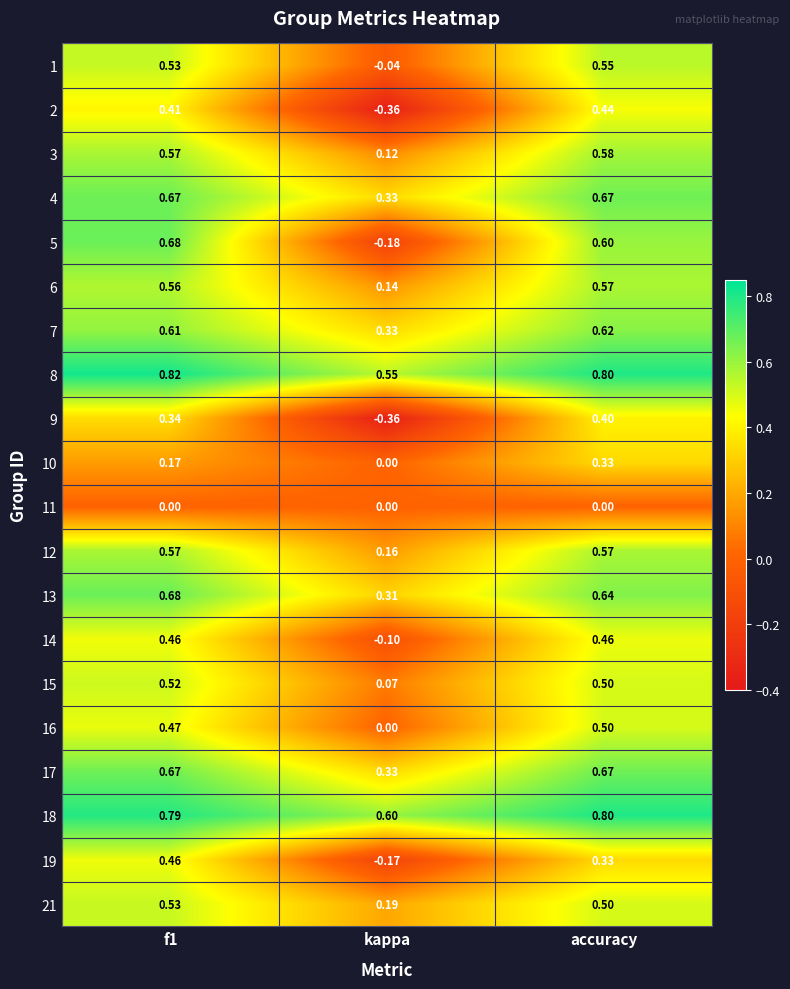

At which category is the sum across all series the highest?

accuracy